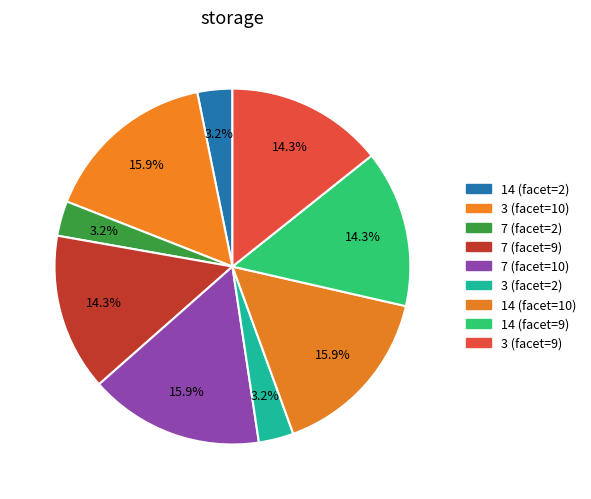

What is the ratio of the value at 3 (facet=9) to the value at 7 (facet=9)?

1.0